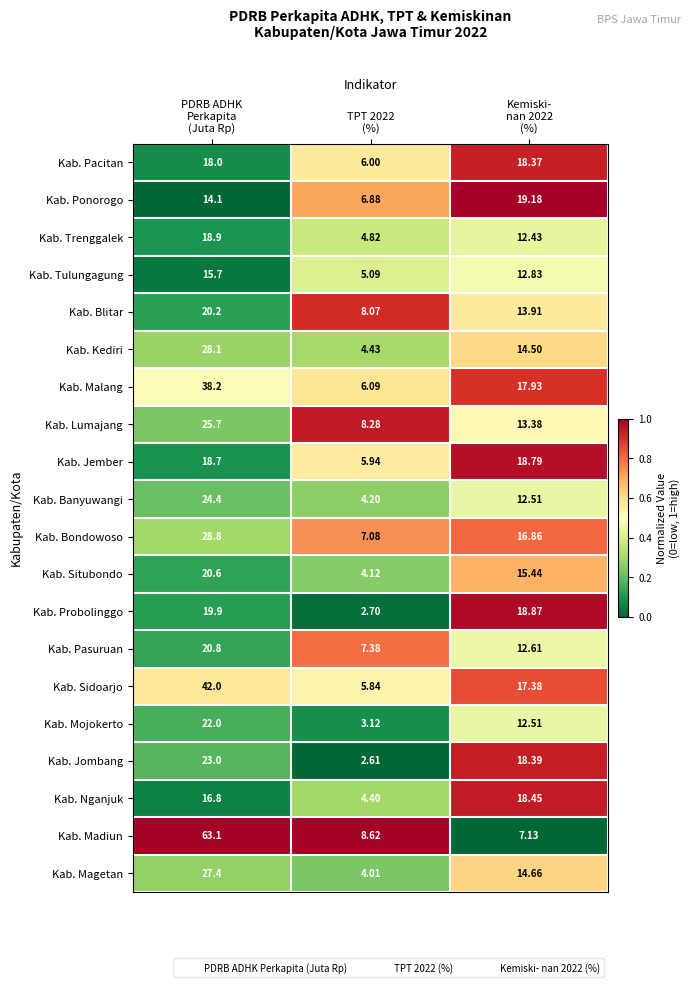

List the series in order of their peak value, lowest first.

Kab. Tulungagung, Kab. Pacitan, Kab. Nganjuk, Kab. Jember, Kab. Trenggalek, Kab. Ponorogo, Kab. Probolinggo, Kab. Blitar, Kab. Situbondo, Kab. Pasuruan, Kab. Mojokerto, Kab. Jombang, Kab. Banyuwangi, Kab. Lumajang, Kab. Magetan, Kab. Kediri, Kab. Bondowoso, Kab. Malang, Kab. Sidoarjo, Kab. Madiun